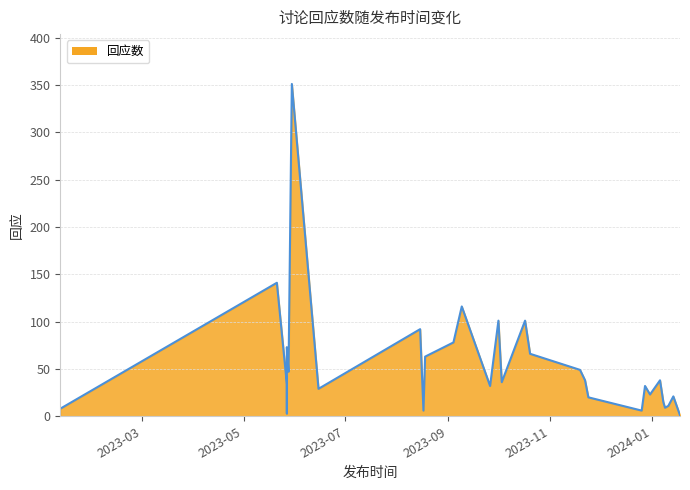

Count the number of values greater than 36.

14